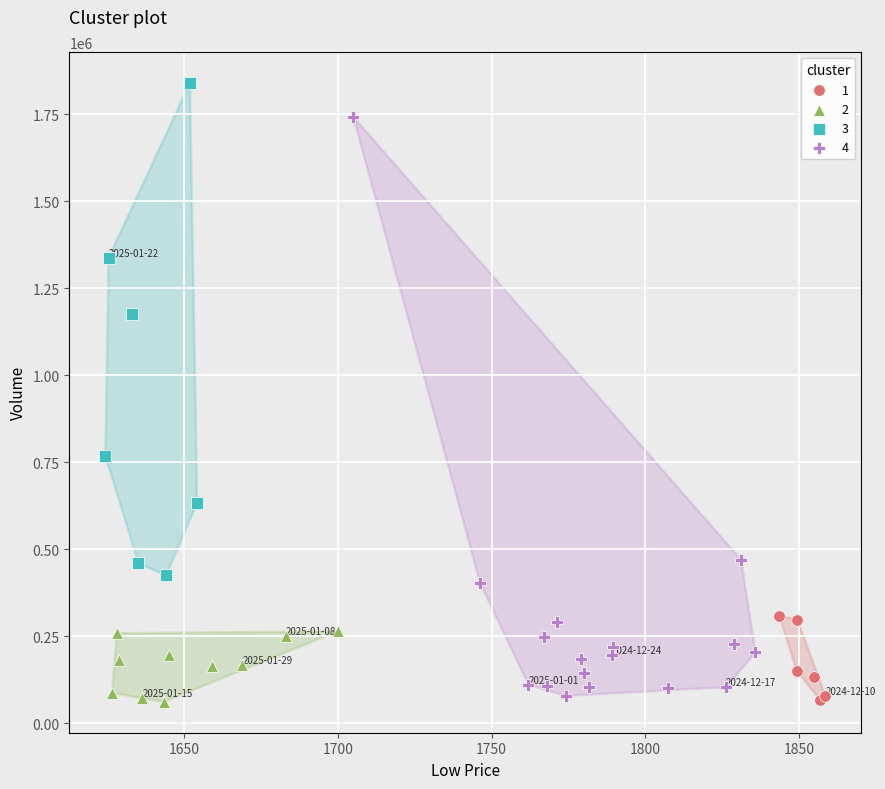

What are all the series names shown in the legend?

1, 2, 3, 4